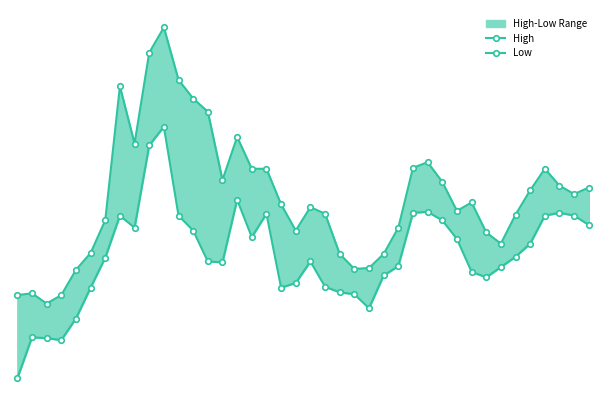

List the series in order of their overall mean, lowest first.

Low, High